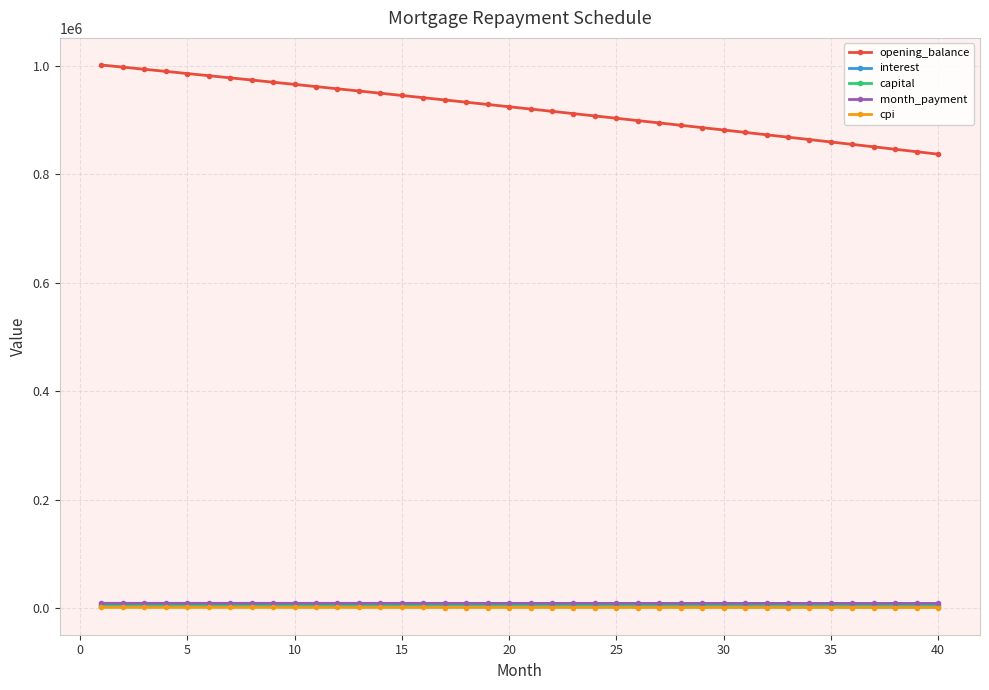

What is the greatest value displayed?

1001666.7